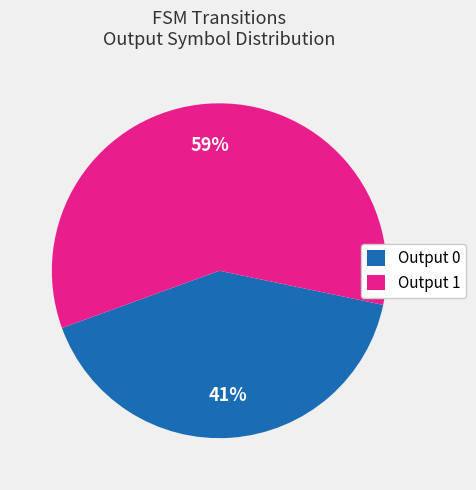

To the nearest percent, what percentage of the pie is Output 0?

41%